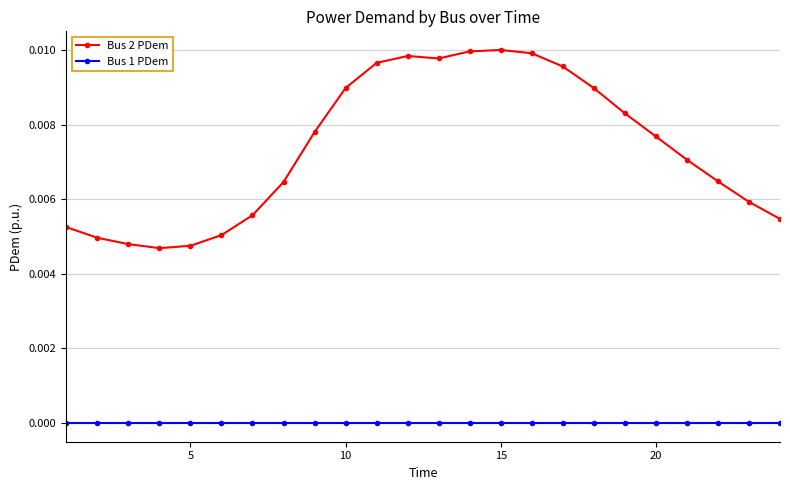

Does the chart display data point markers on the line(s)?

Yes